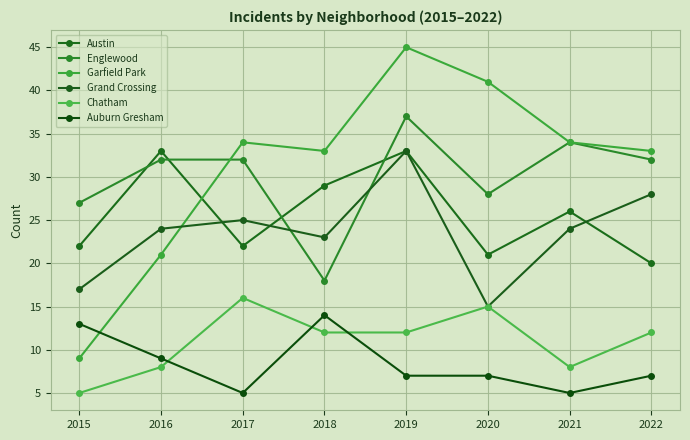

Does the chart have visible grid lines?

Yes